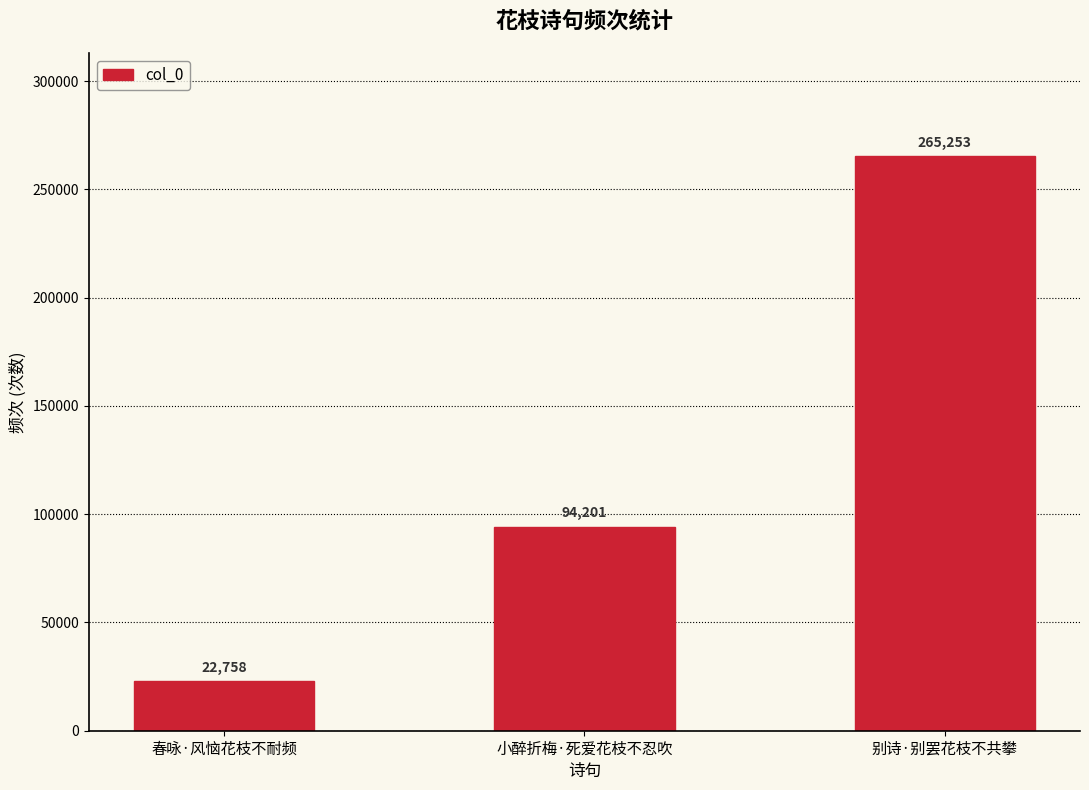

What is the sum of the values at 别诗·别罢花枝不共攀 and 小醉折梅·死爱花枝不忍吹?

359454